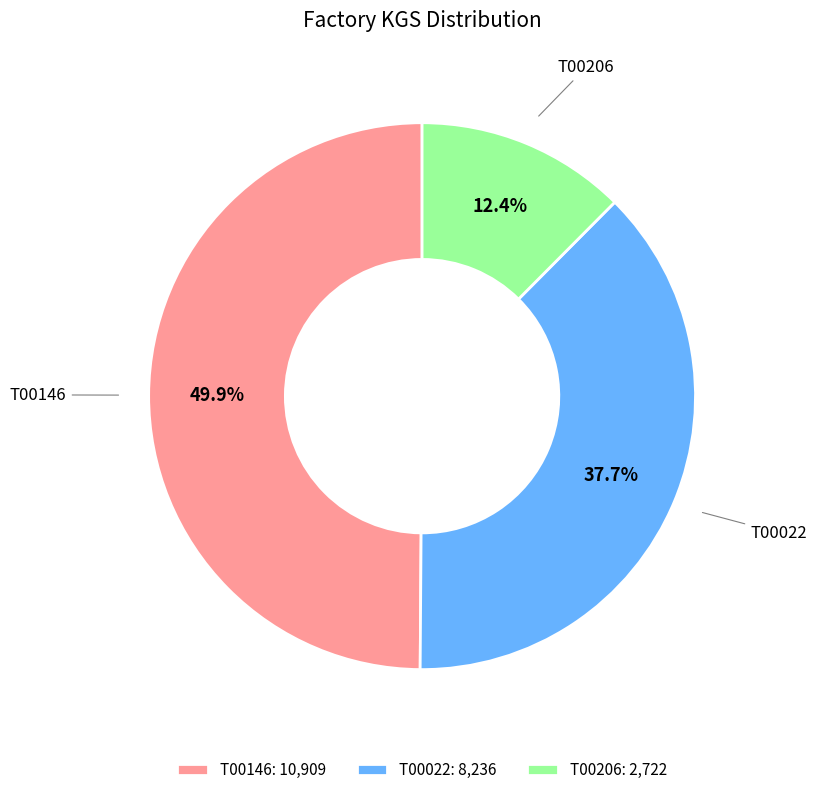

Which category has the smallest portion of the pie?

T00206